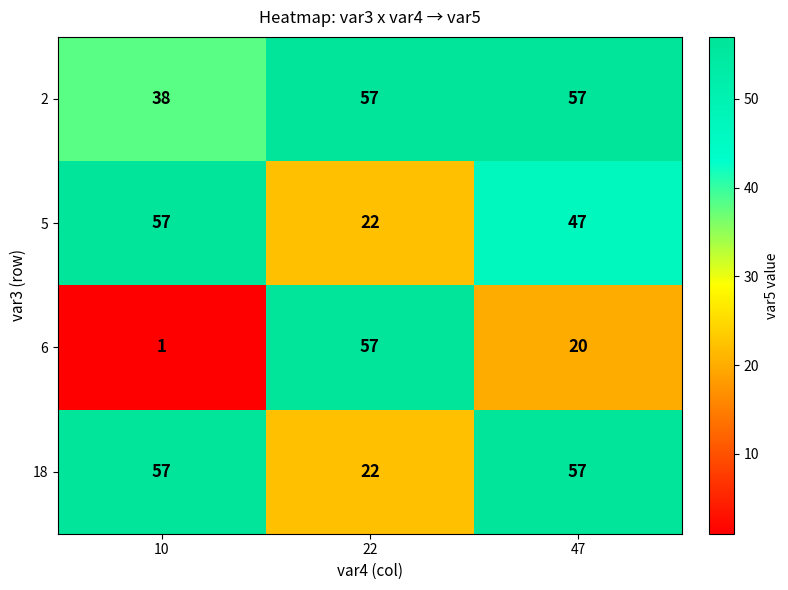

Which label corresponds to the smallest value in the chart?

10